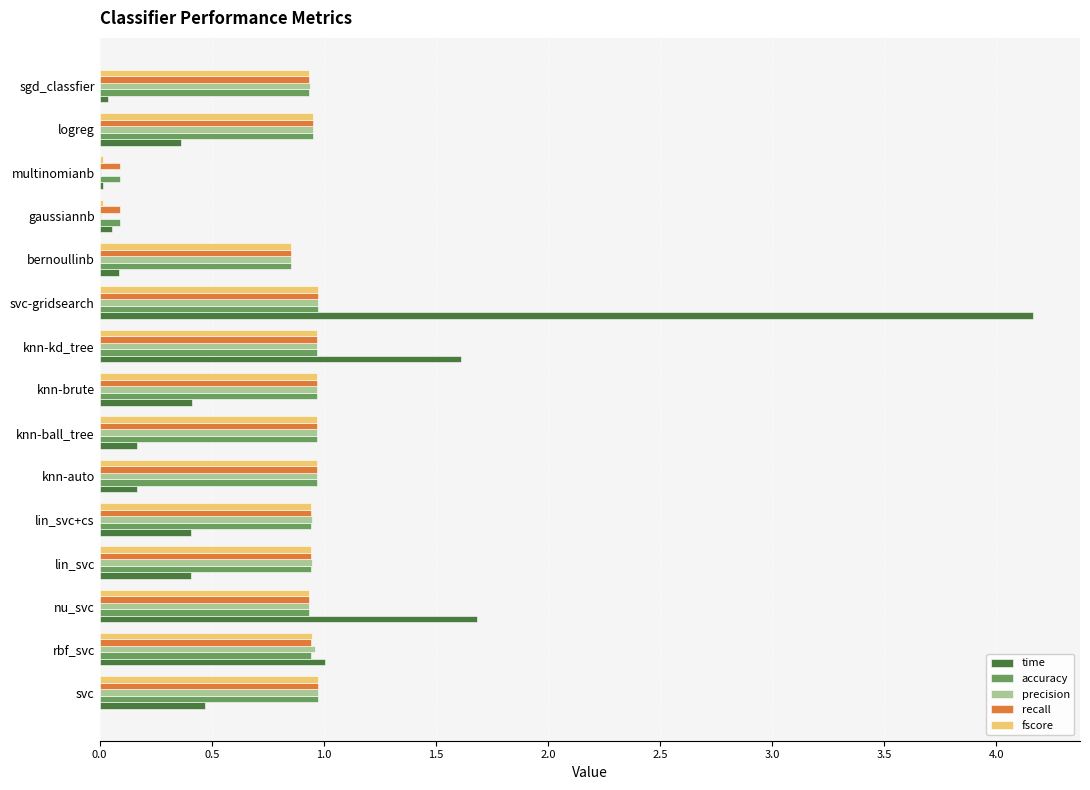

Which series has the largest range (max minus min)?

time